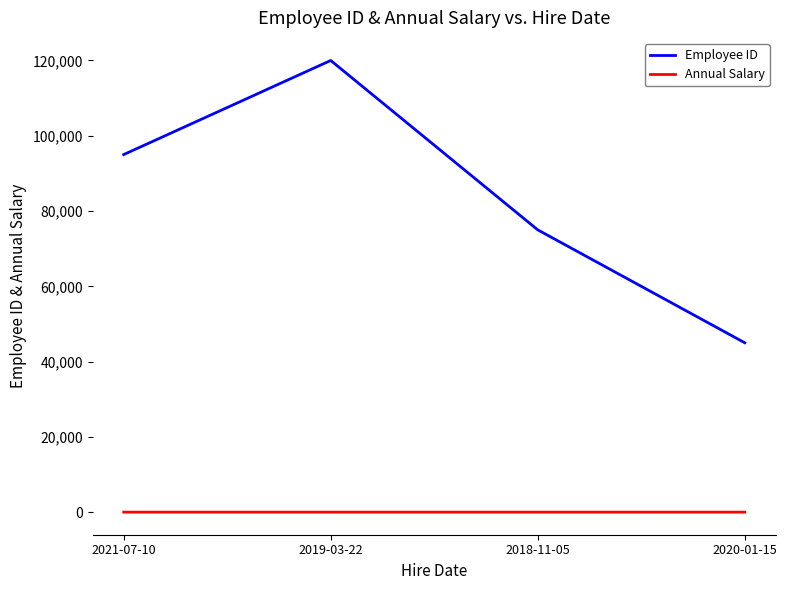

True or false: Employee ID and Annual Salary cross at least once.

False